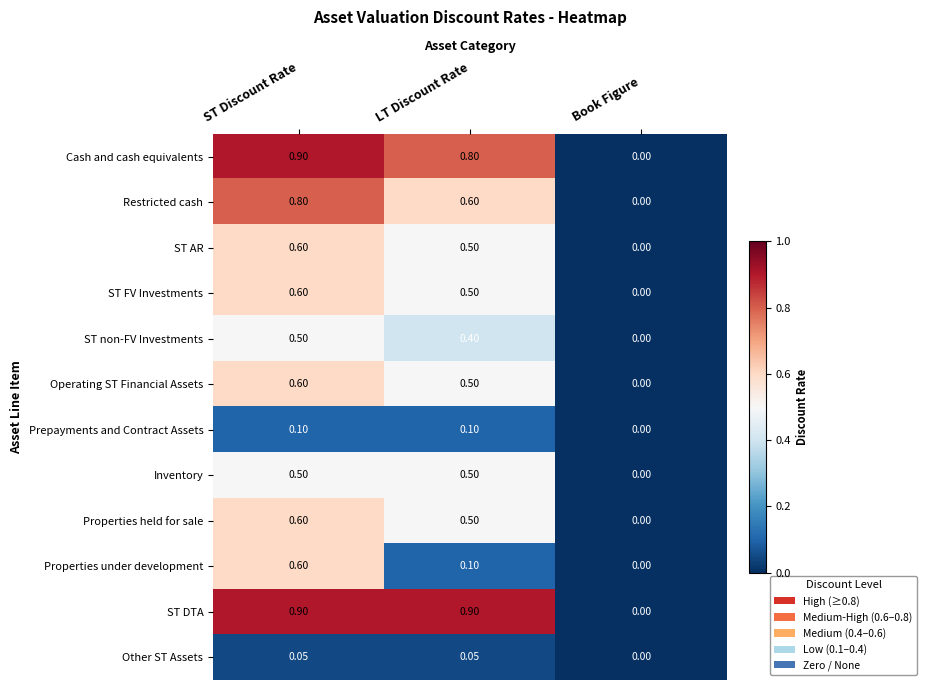

Where is ST AR nearest to the value 0?

Book Figure